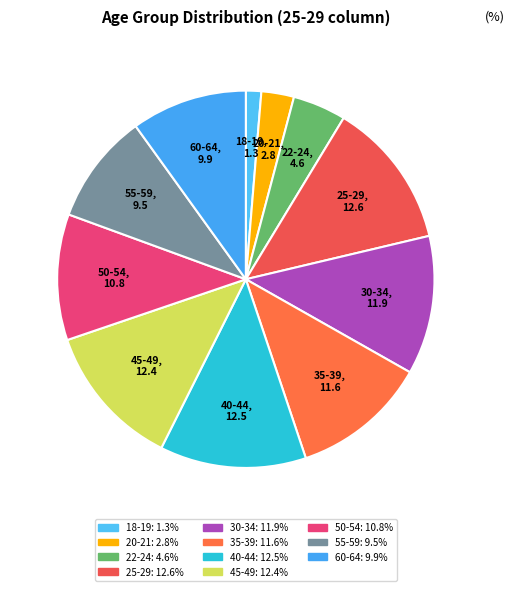

Which category has the smallest portion of the pie?

18-19